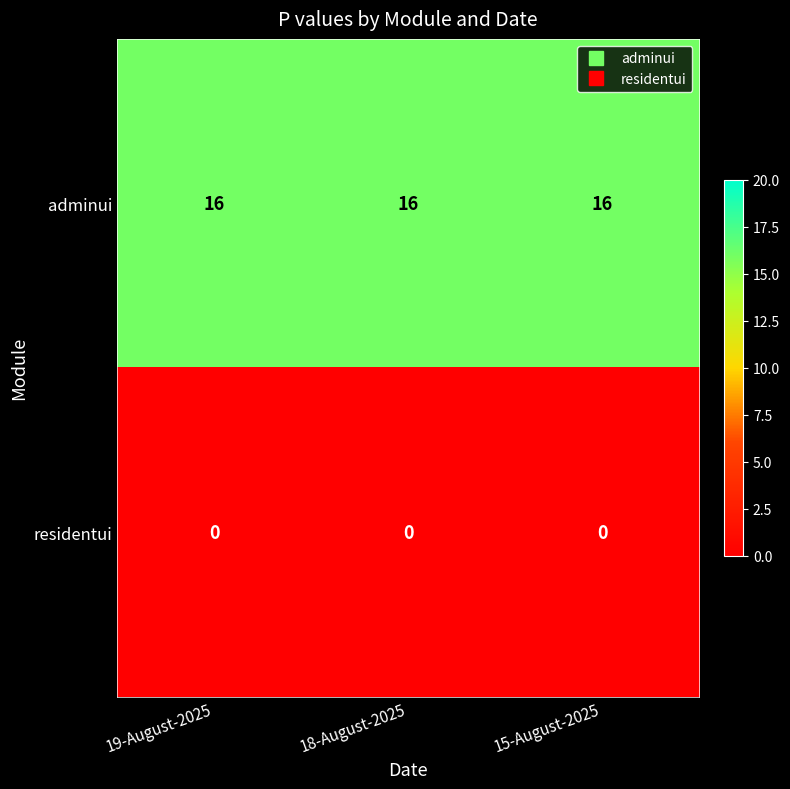

What is the maximum value shown in the chart?

16